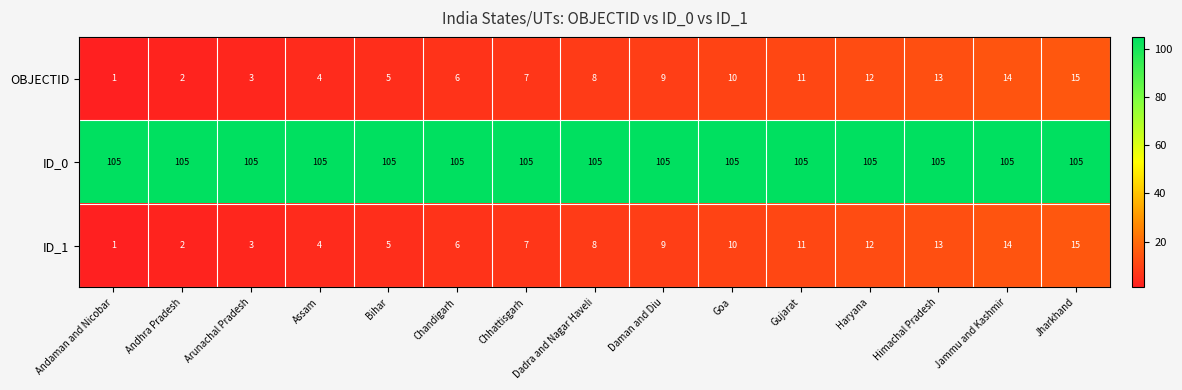

What is the greatest value displayed?

105